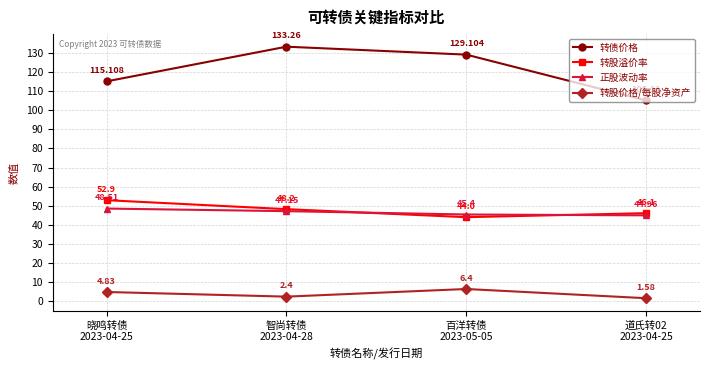

What is the approximate value of 正股波动率 at 百洋转债
2023-05-05?

45.4